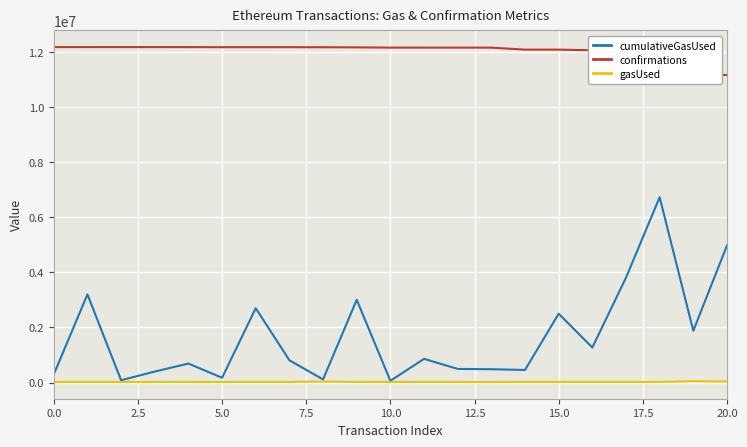

True or false: confirmations and cumulativeGasUsed intersect in this chart.

False